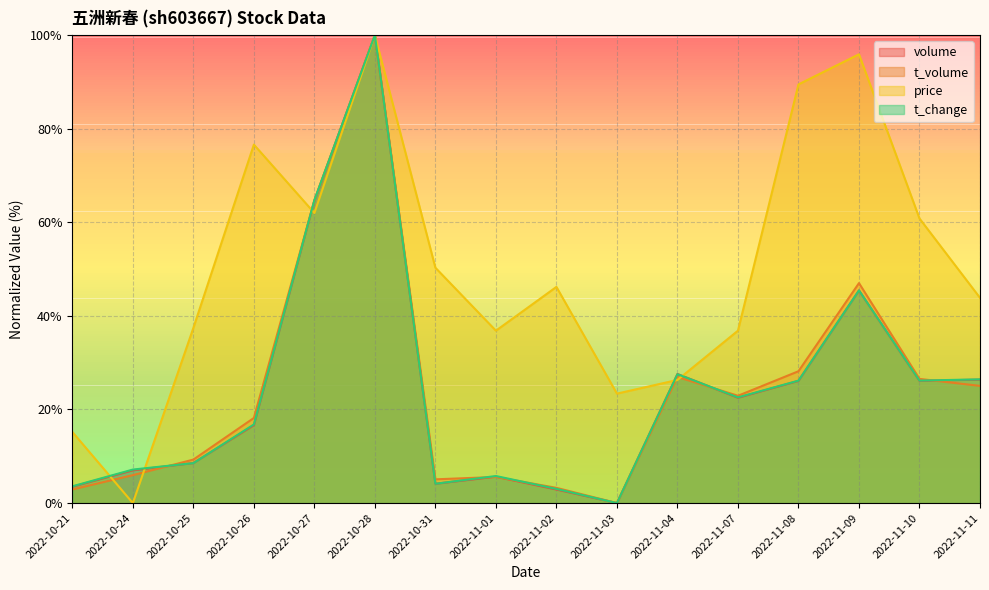

Where is the first local maximum for t_change?

2022-10-28